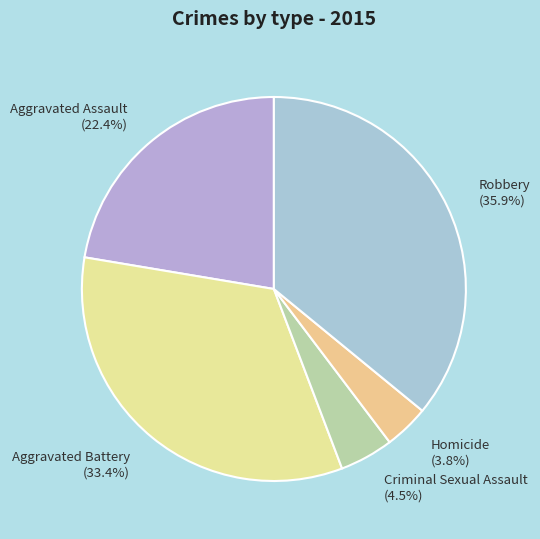

Which slice is the largest?

Robbery